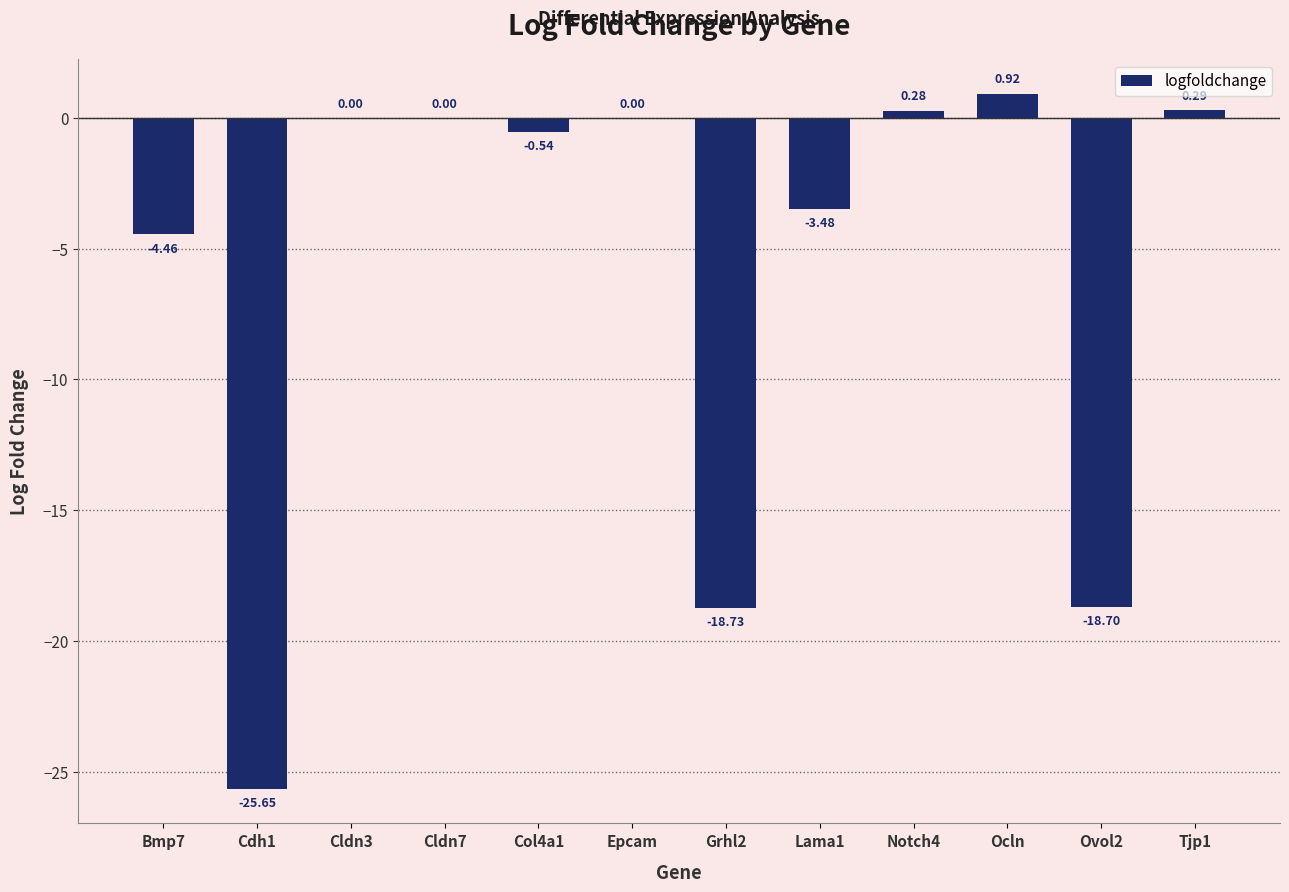

What is the sum of the values at Epcam and Lama1?

-3.5